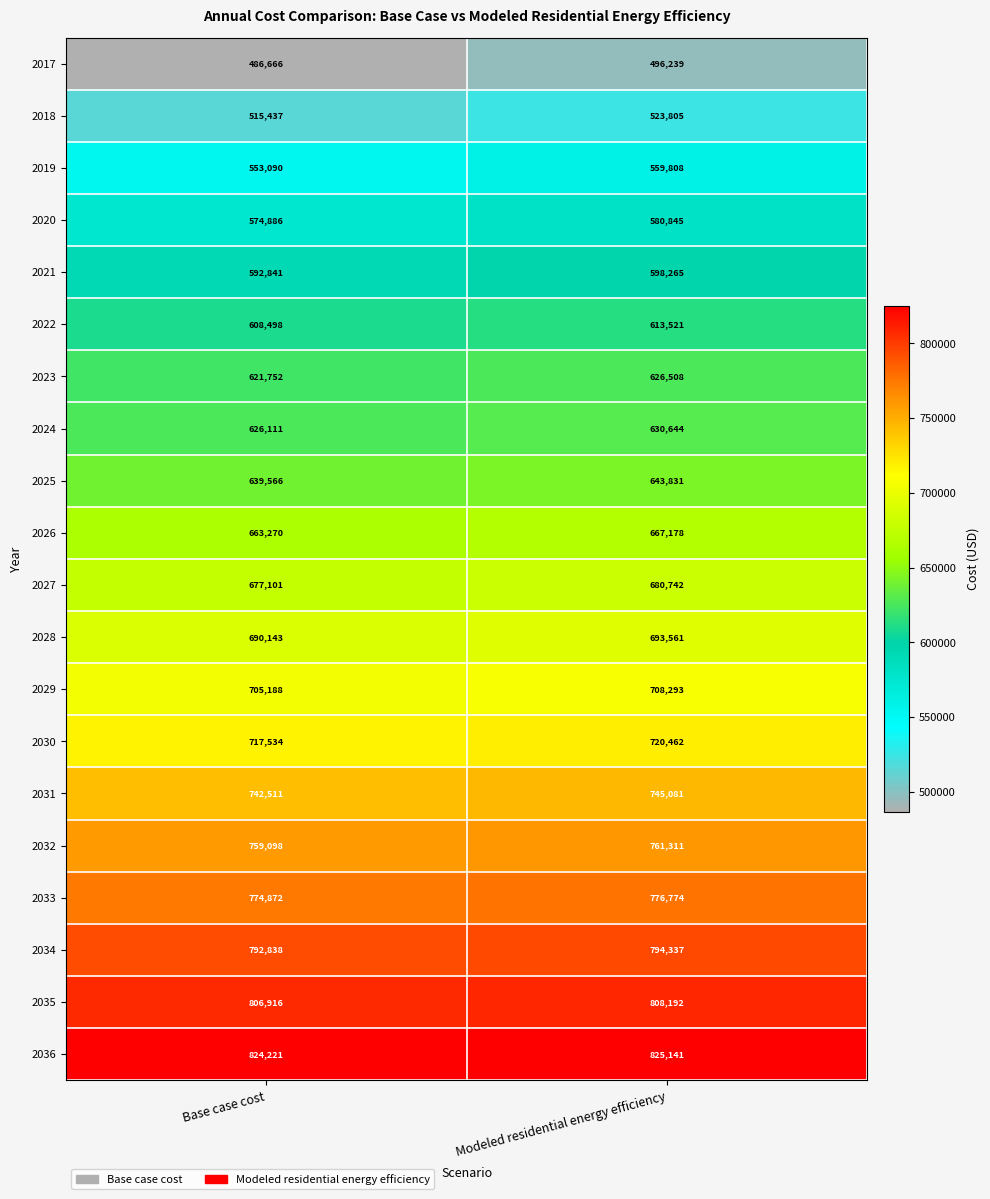

What value does the 2021 series have at Base case cost, to the nearest 50?

592850